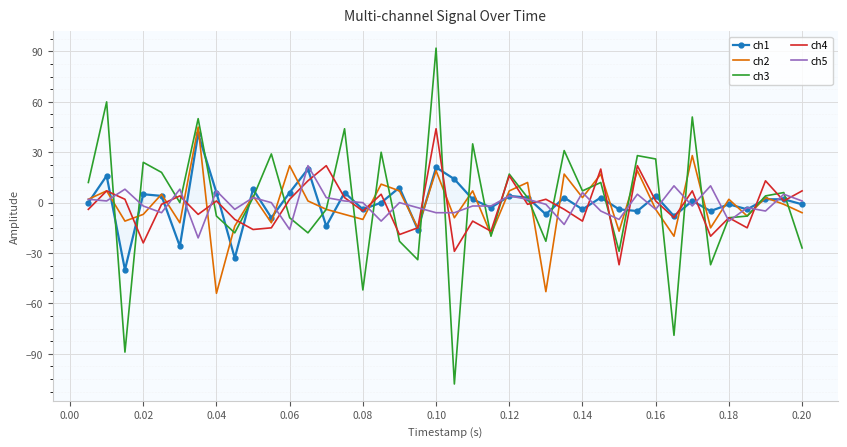

How many series are shown in this chart?

5